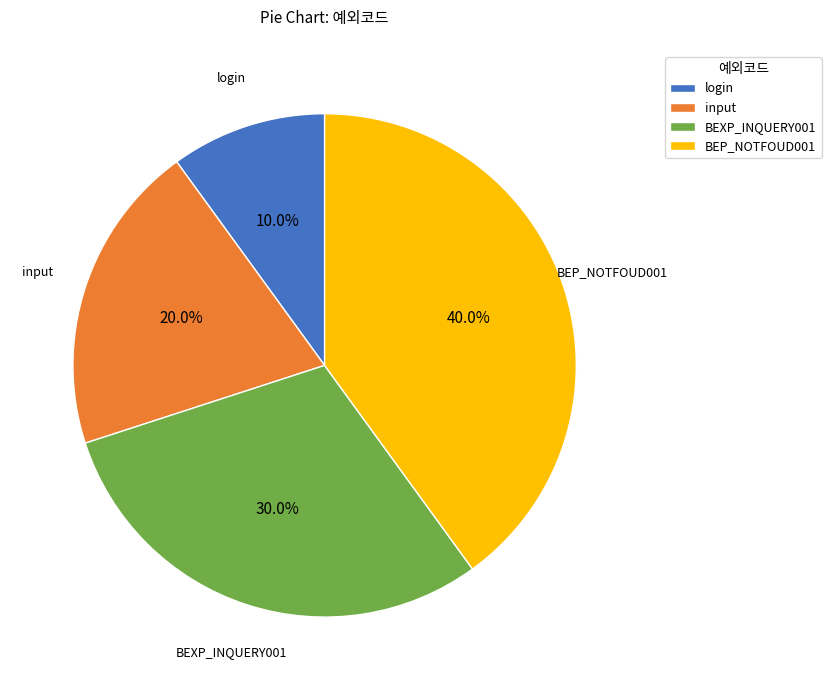

Between login and BEP_NOTFOUD001, which is larger?

BEP_NOTFOUD001